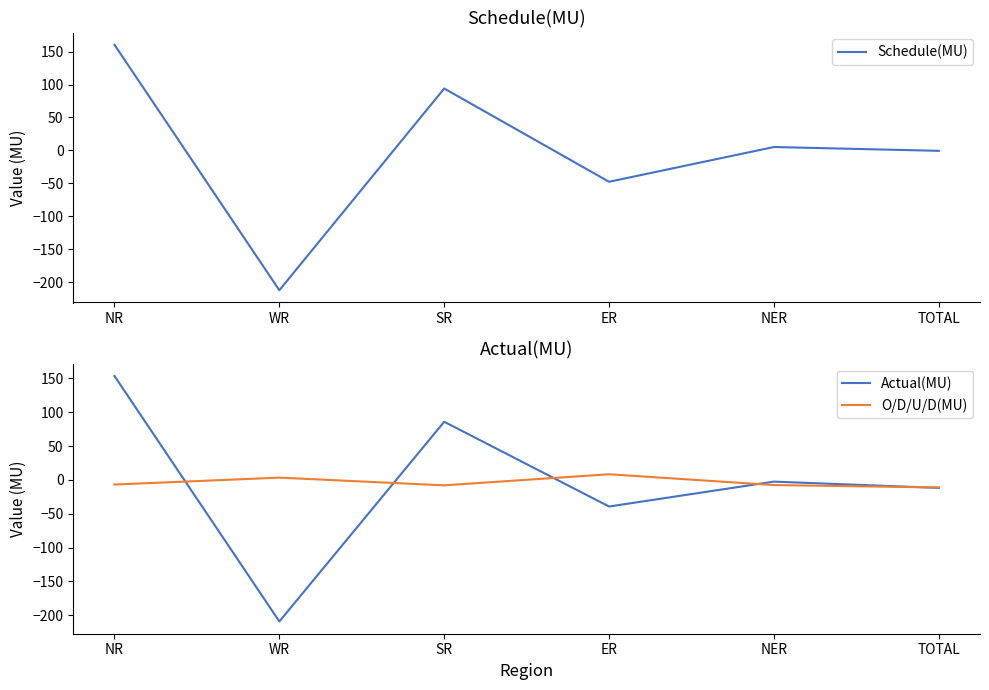

What is the value of the O/D/U/D(MU) point at the 5th from the left?

-7.7